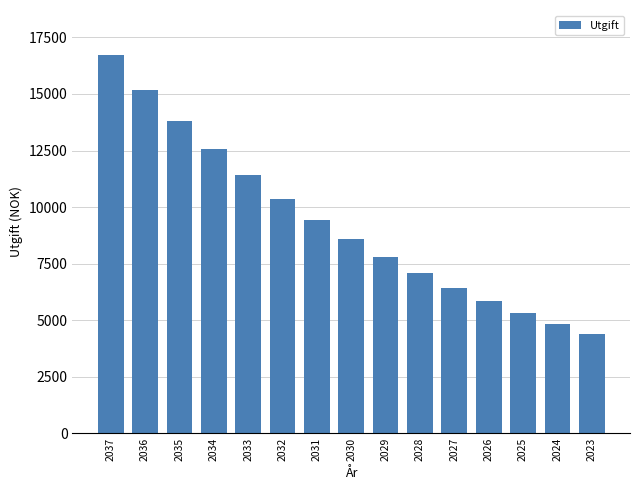

Does the chart contain stacked bars?

No